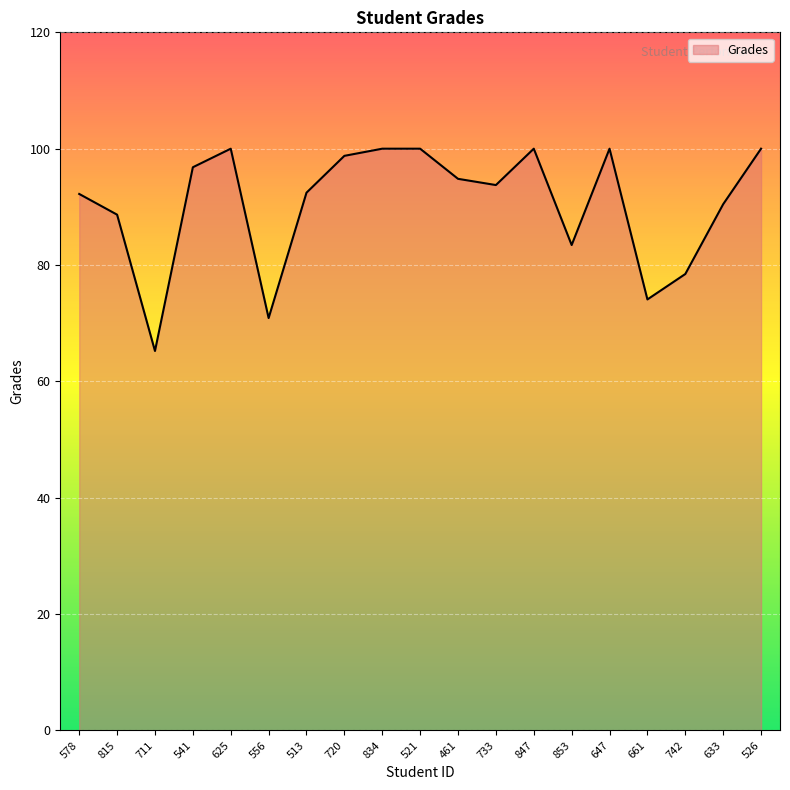

Which category has the lowest value across all series?

711